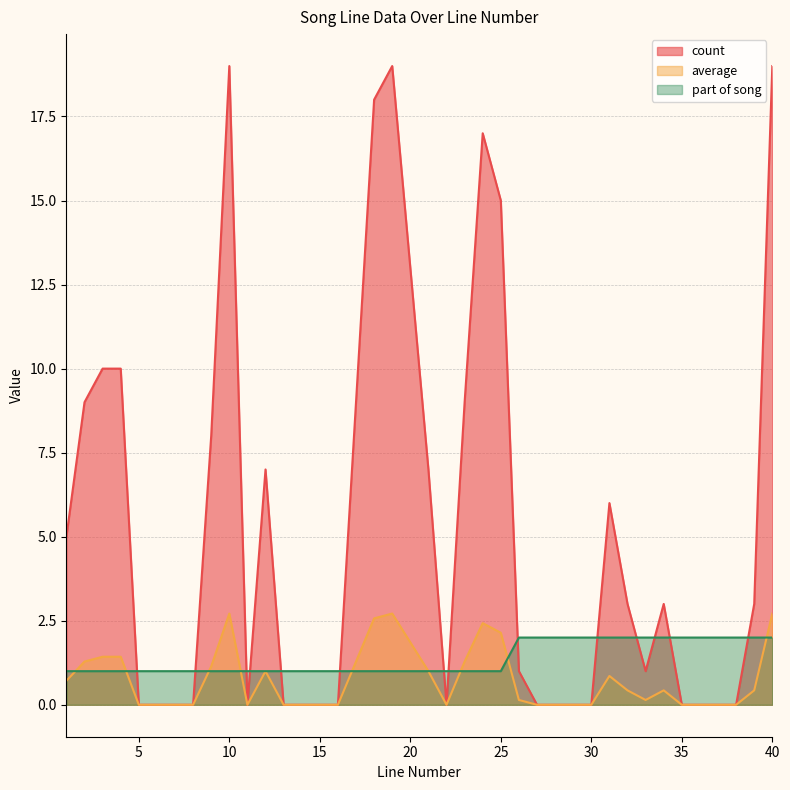

What is the total value across all series at 36?

2.0